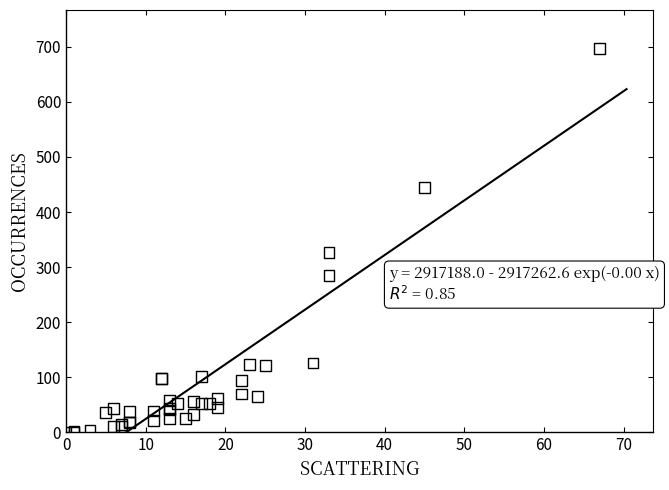

What Y value in the scatter plot is closest to 348?

326